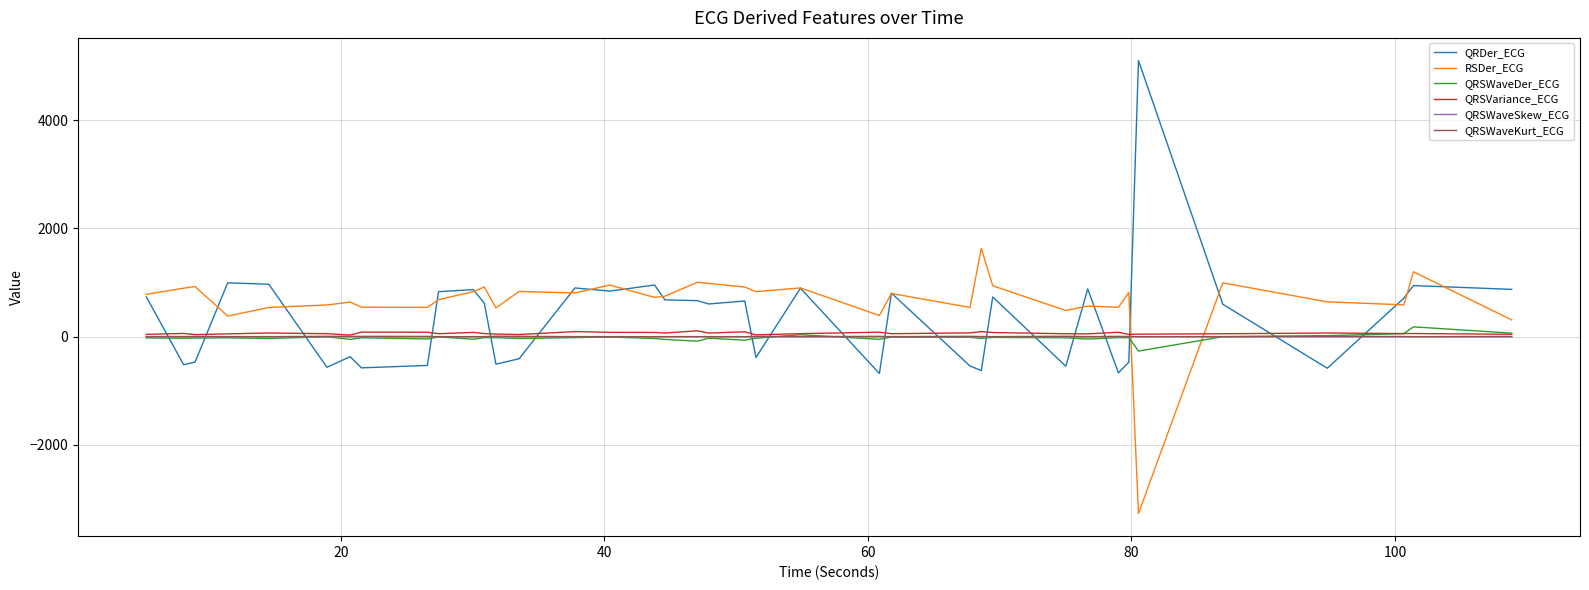

What are all the series names shown in the legend?

QRDer_ECG, RSDer_ECG, QRSWaveDer_ECG, QRSVariance_ECG, QRSWaveSkew_ECG, QRSWaveKurt_ECG